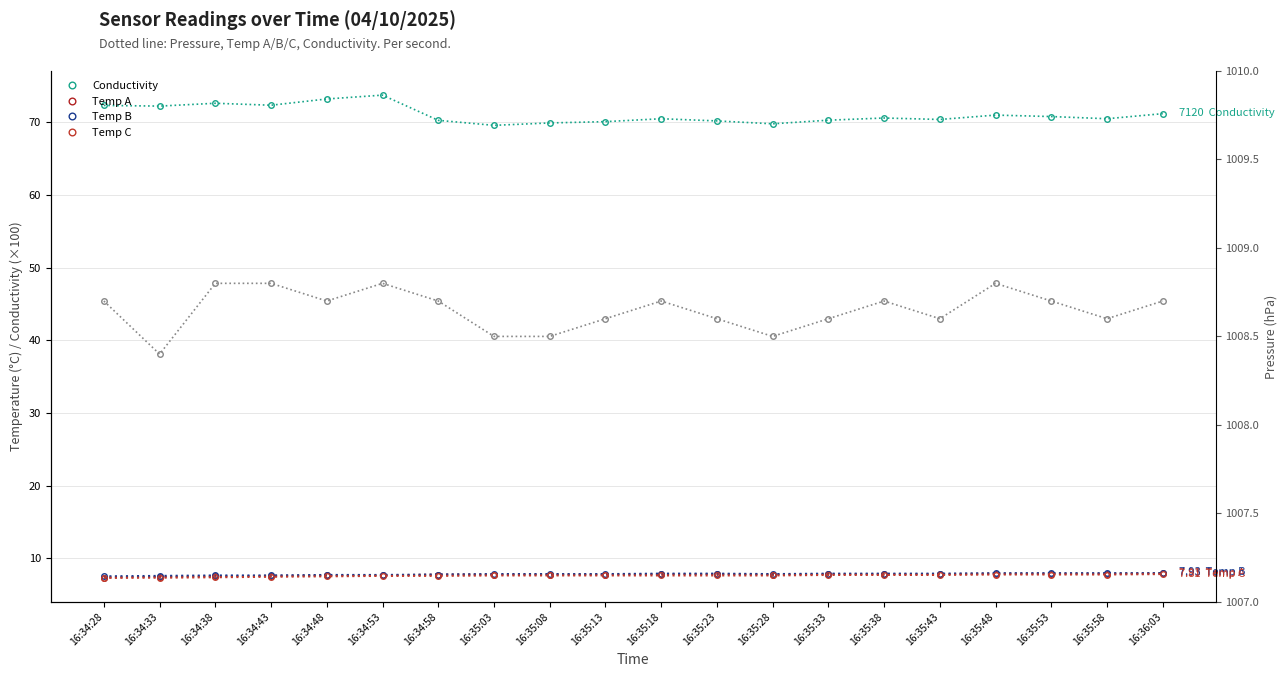

True or false: Temp C has more than 1 points higher than both neighbors.

False